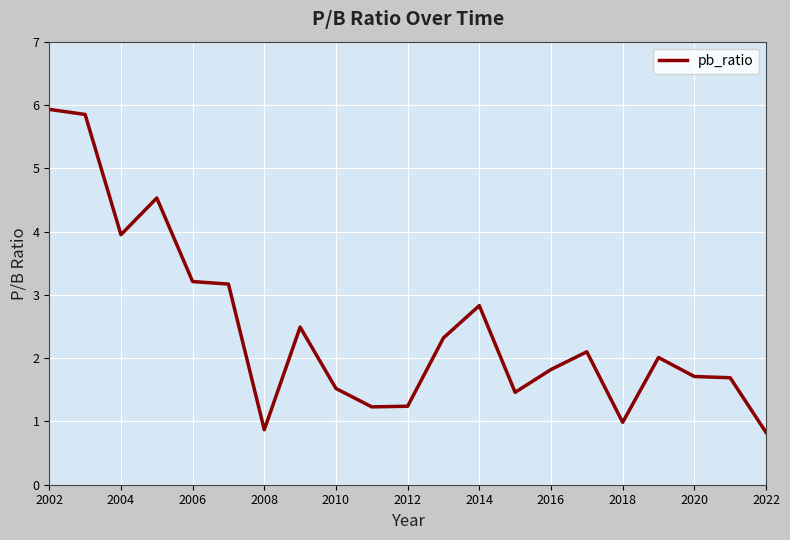

What is the sum of all values?

51.7